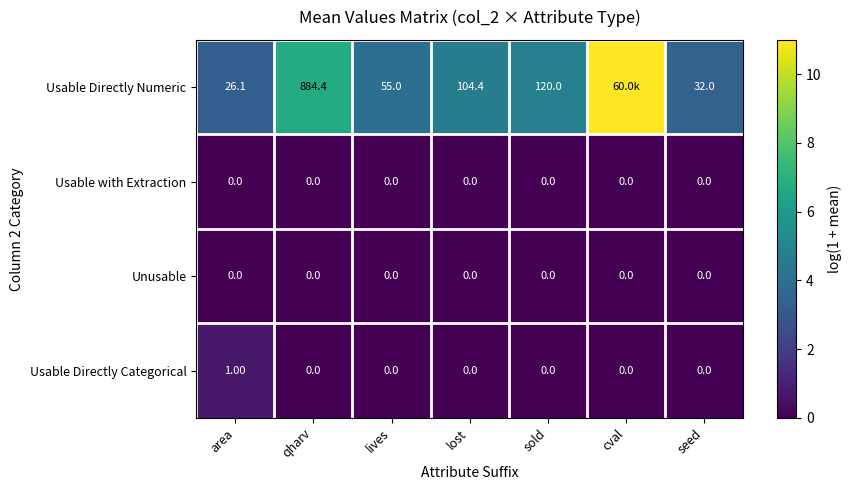

Is the value of Usable Directly Numeric at area greater than the value of Unusable at qharv?

Yes